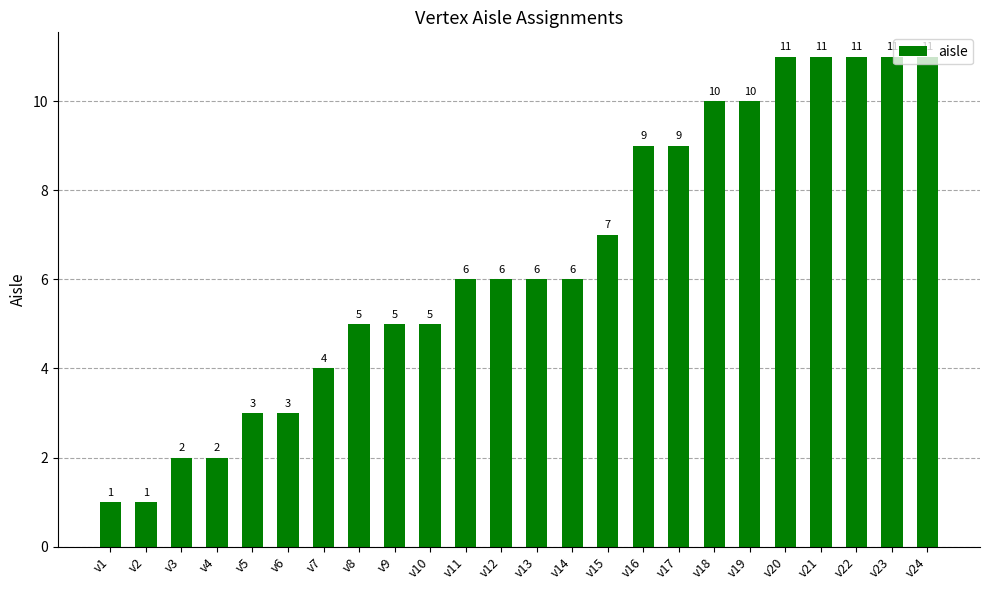

Count the number of data series in this chart.

1